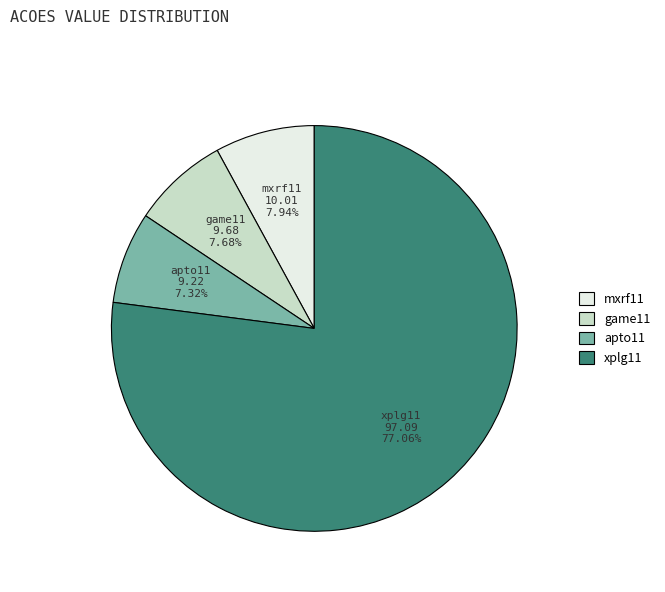

Which slice is the largest?

xplg11